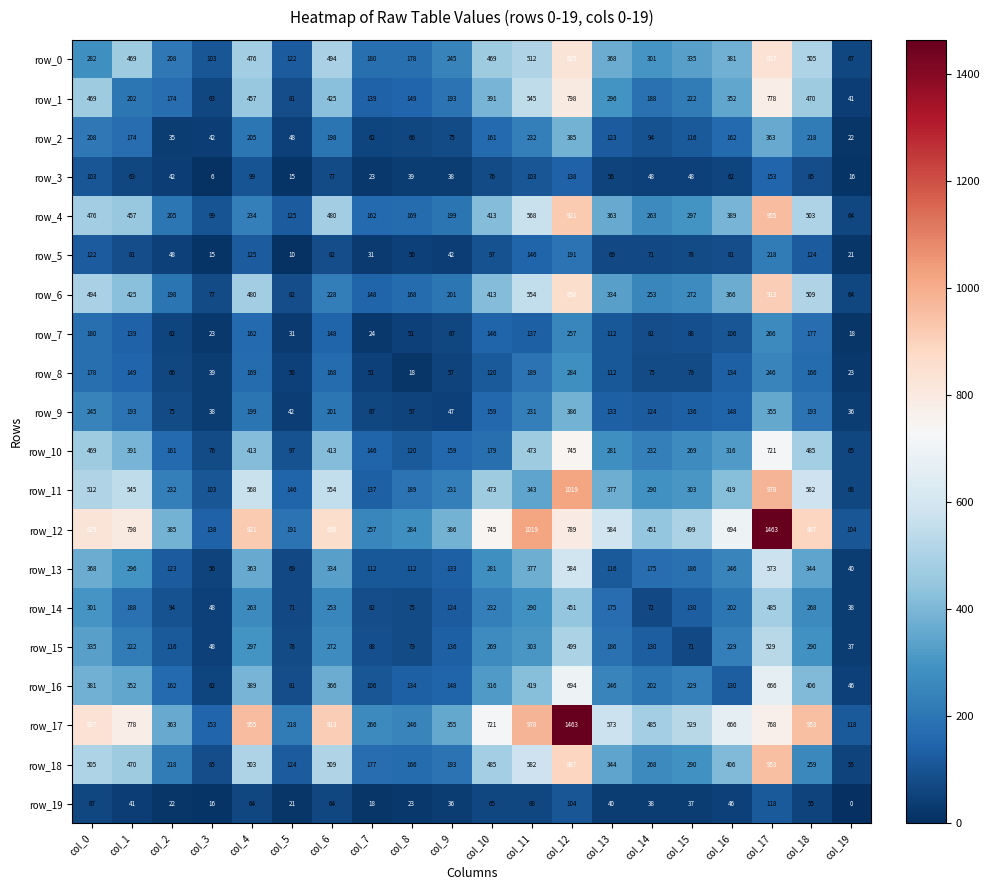

Where does the row_0 series first go above 368?

col_1